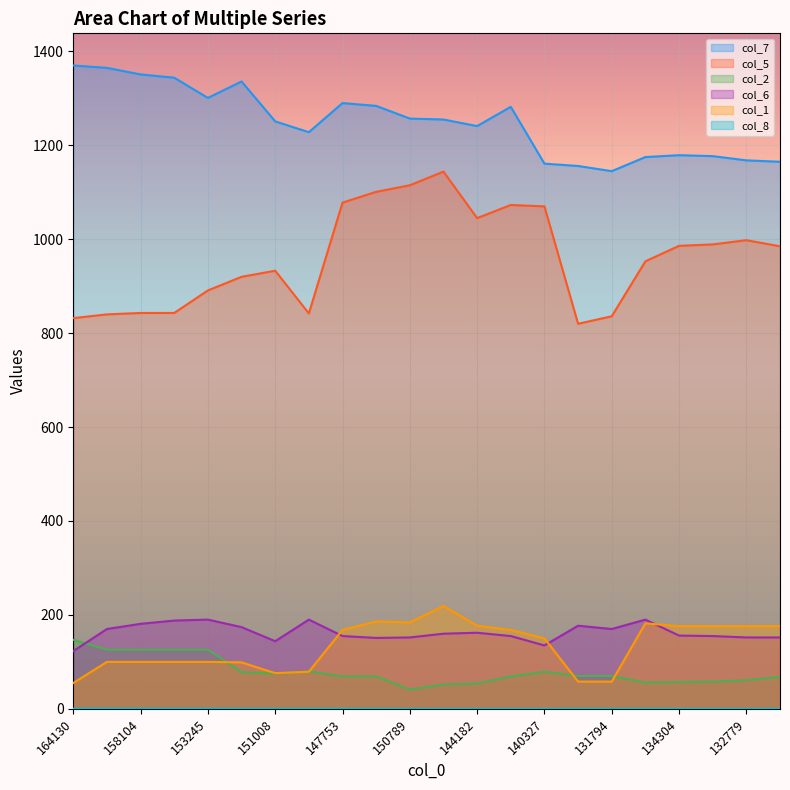

At which label does col_6 reach its minimum?

164130